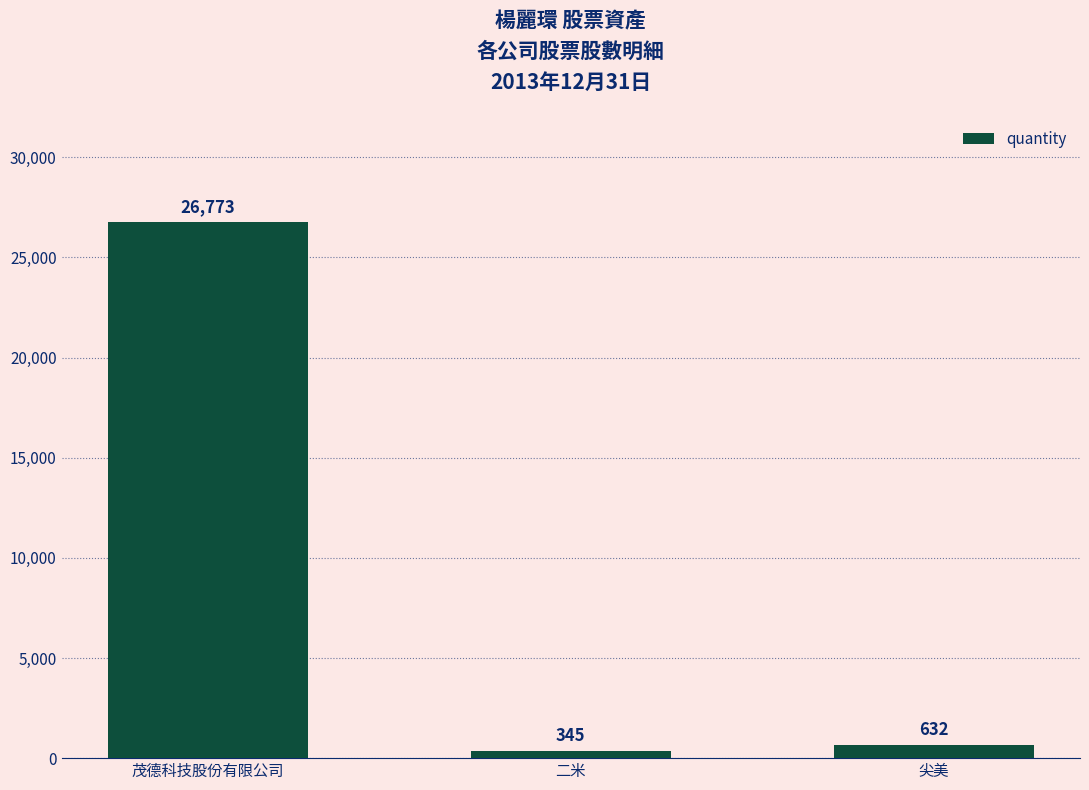

Which category has the highest value across all series?

茂德科技股份有限公司